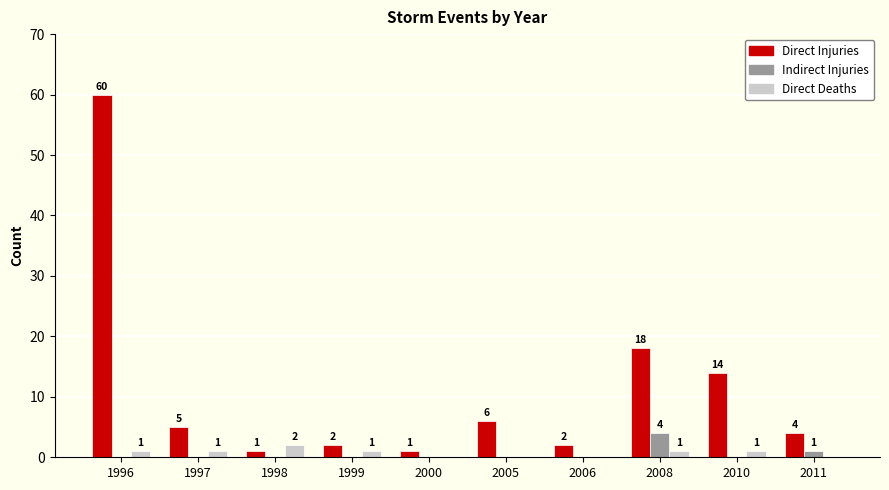

Which series has the largest range (max minus min)?

Direct Injuries